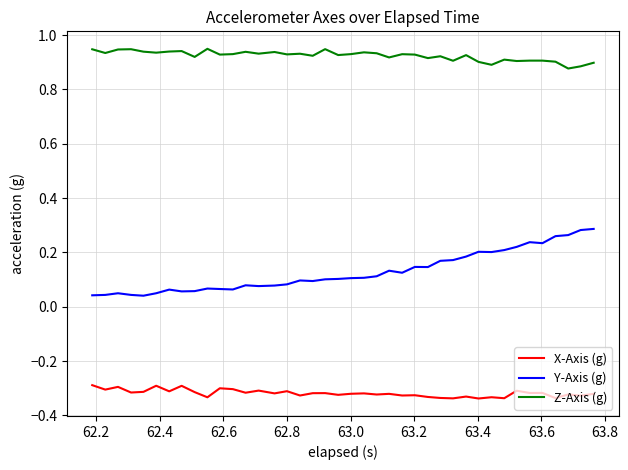

True or false: Y-Axis (g) and X-Axis (g) cross at least once.

False